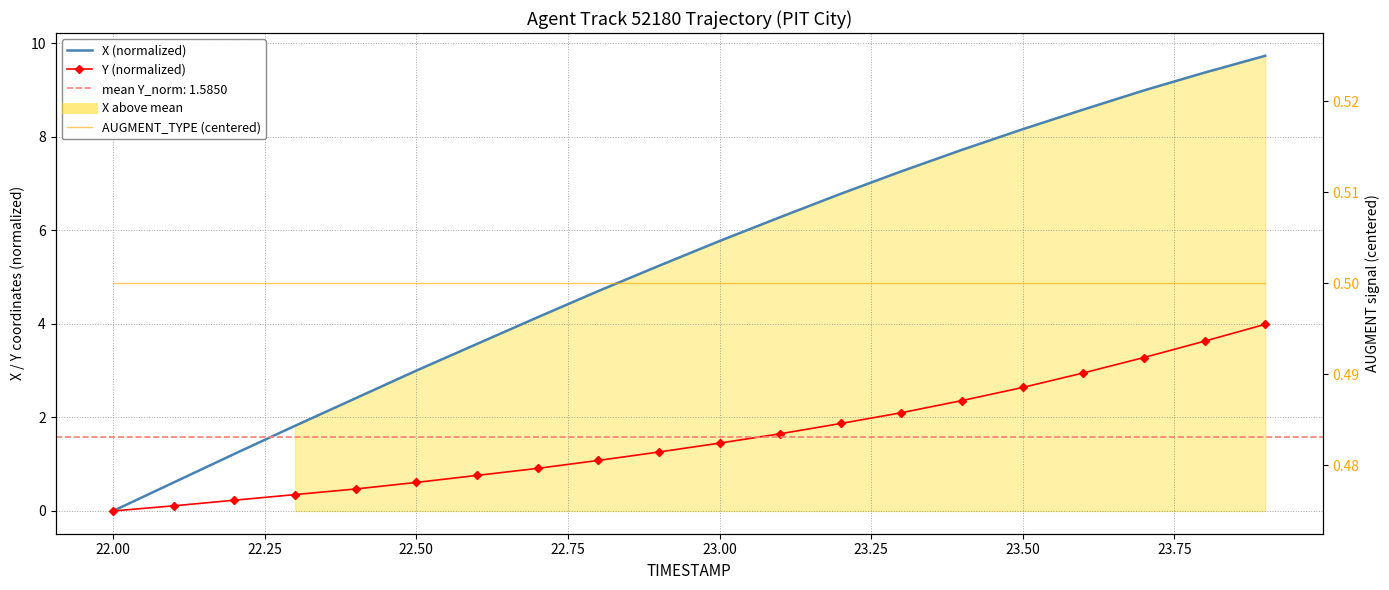

What is the value of the X (normalized) point at the 19th from the left?

9.4